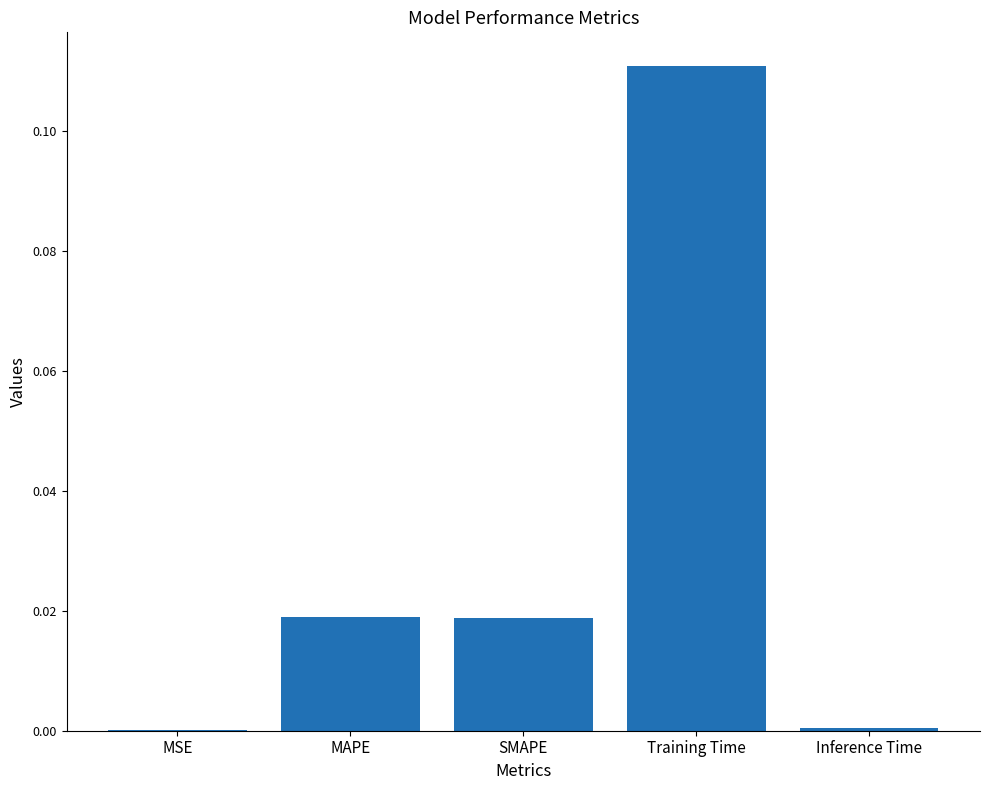

Is it true that the value at SMAPE is 0.0?

True